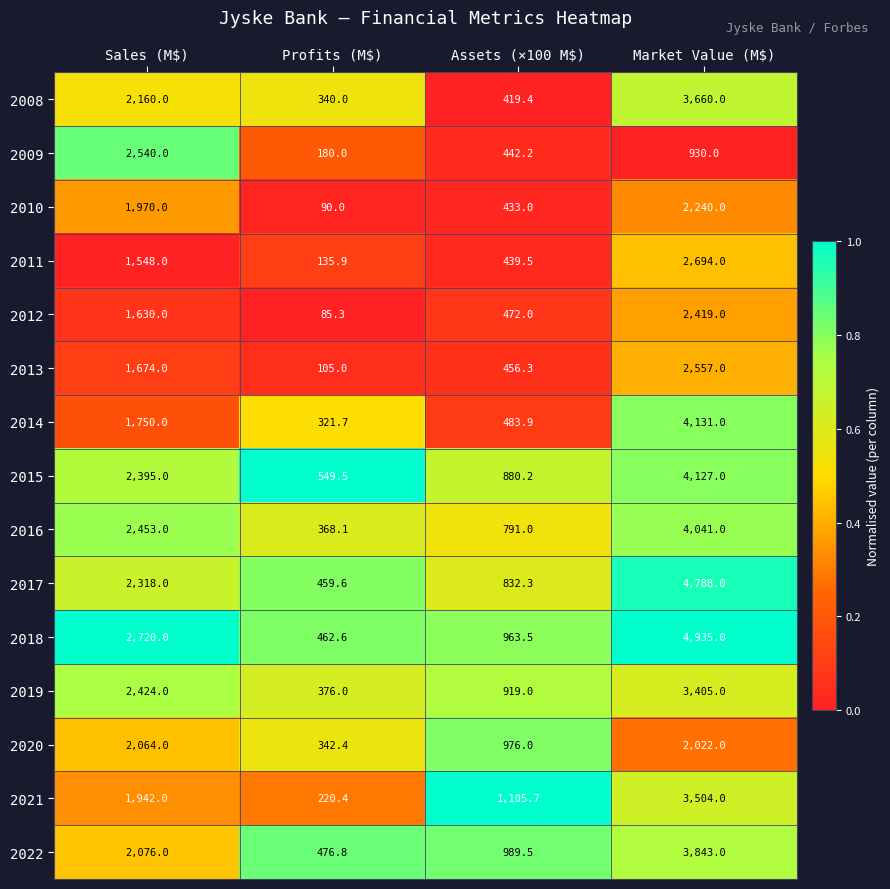

What is the difference between the highest and lowest values at Market Value (M$)?

4005.0